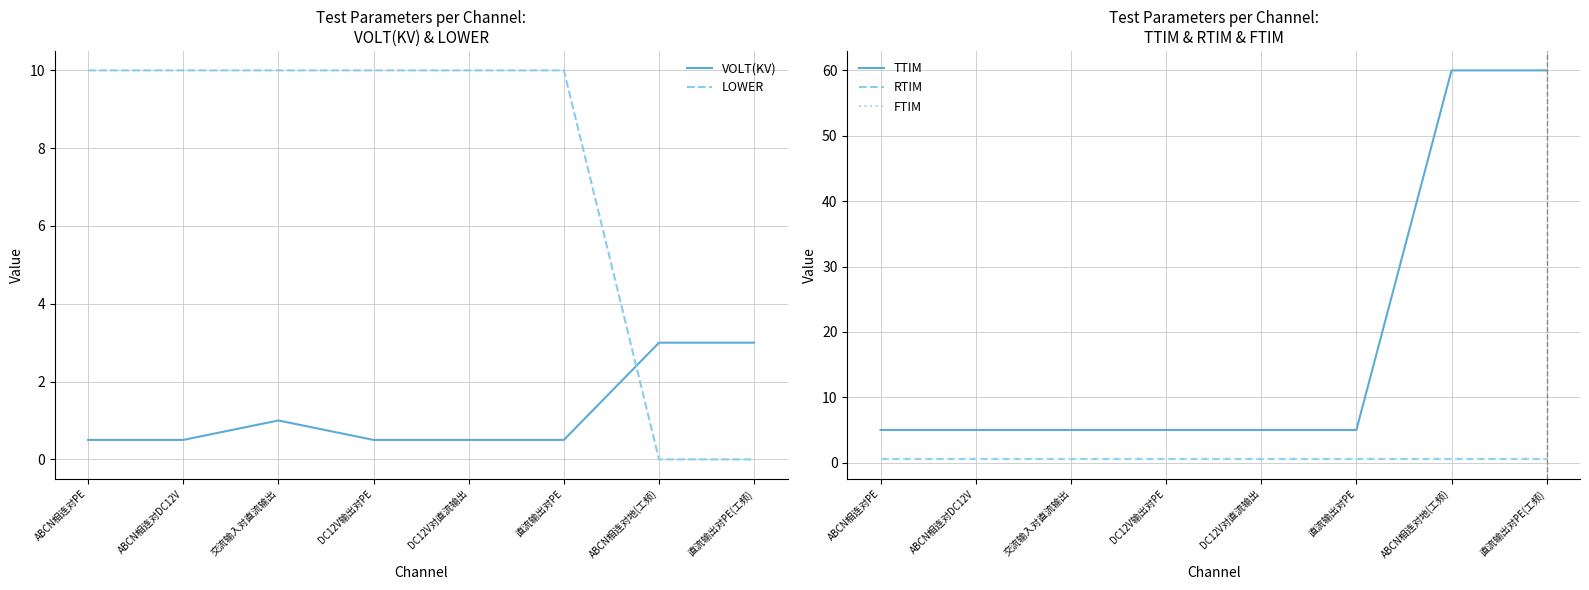

Rank the series at 直流输出对PE(工频) from highest to lowest value.

TTIM, VOLT(KV), RTIM, FTIM, LOWER